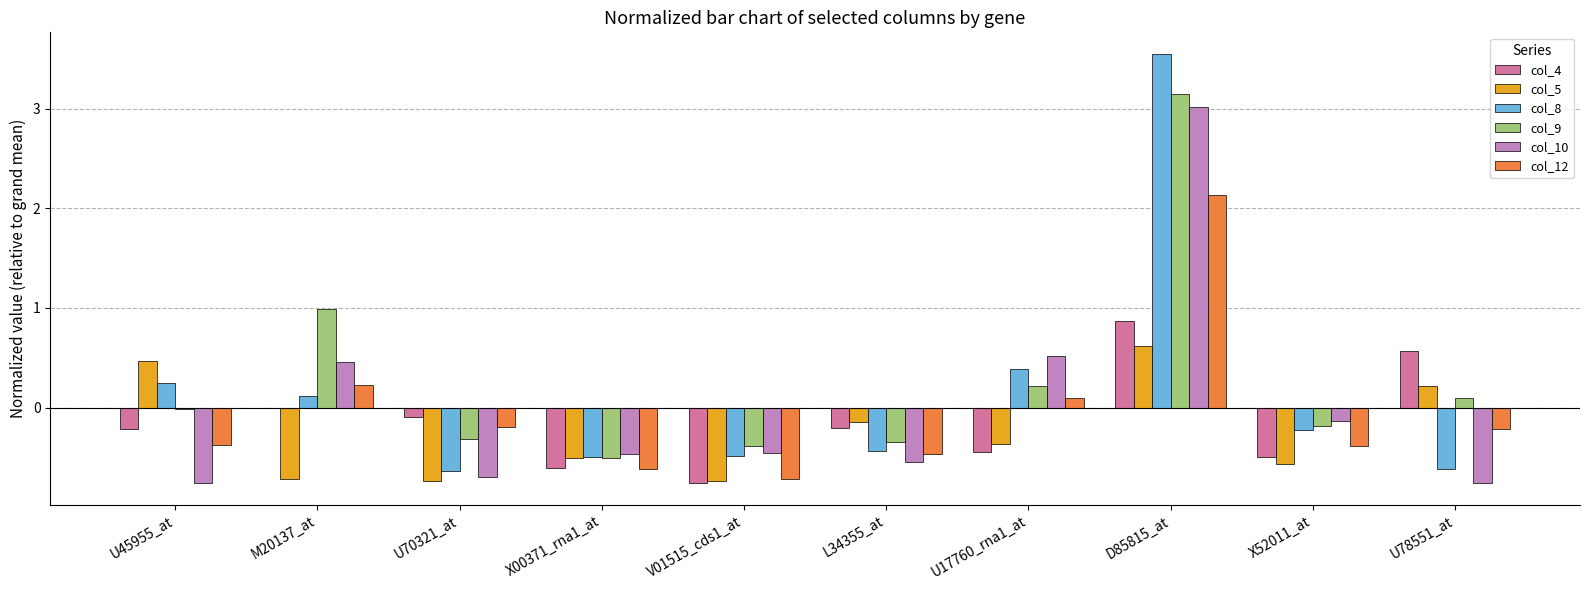

Count the number of categories in the chart.

10